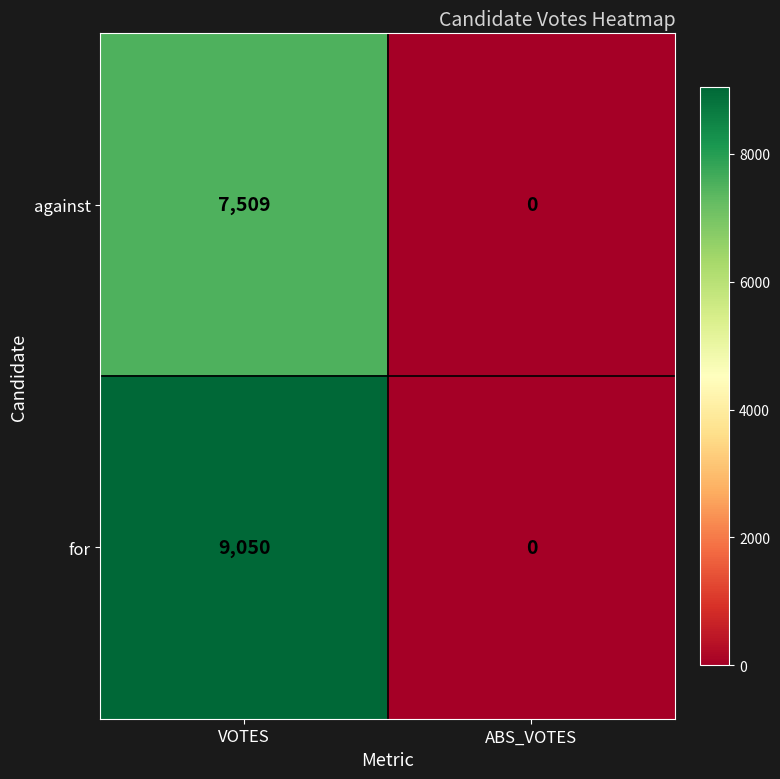

Rank the series by their average value, from lowest to highest.

against, for